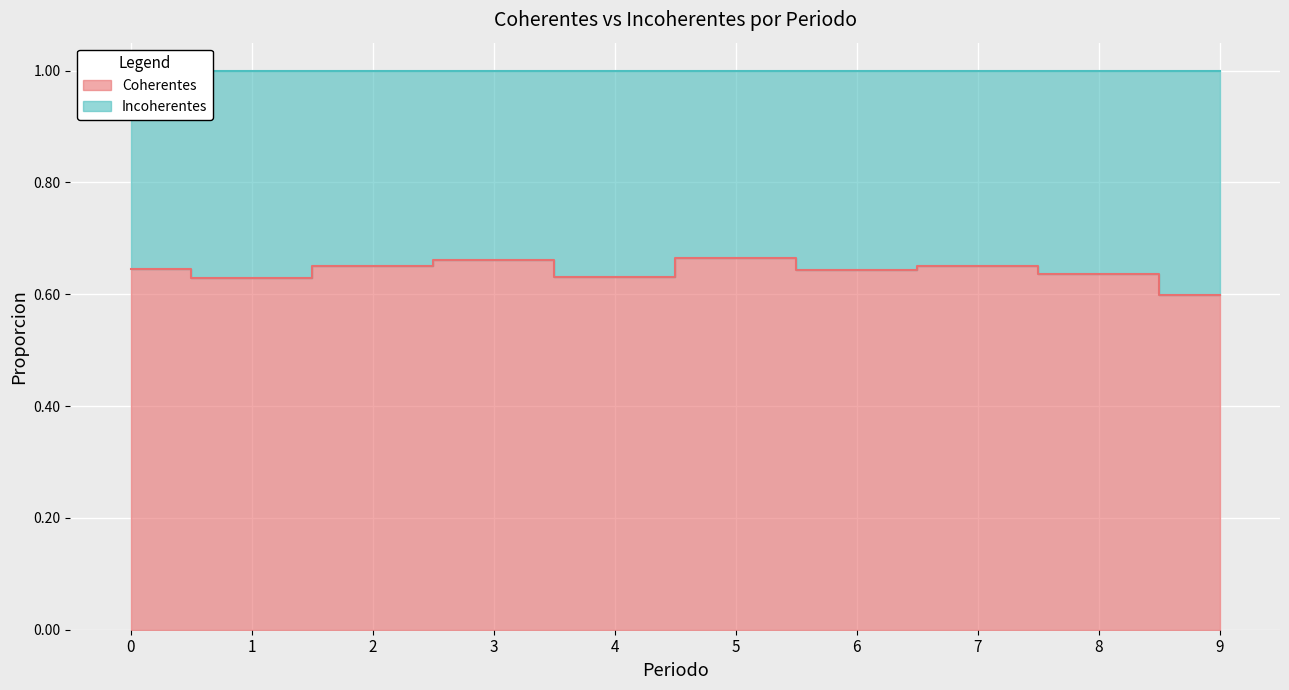

Reading right to left, what are all the values shown in this chart?

9=0.6	8=0.6	7=0.7	6=0.6	5=0.7	4=0.6	3=0.7	2=0.7	1=0.6	0=0.6